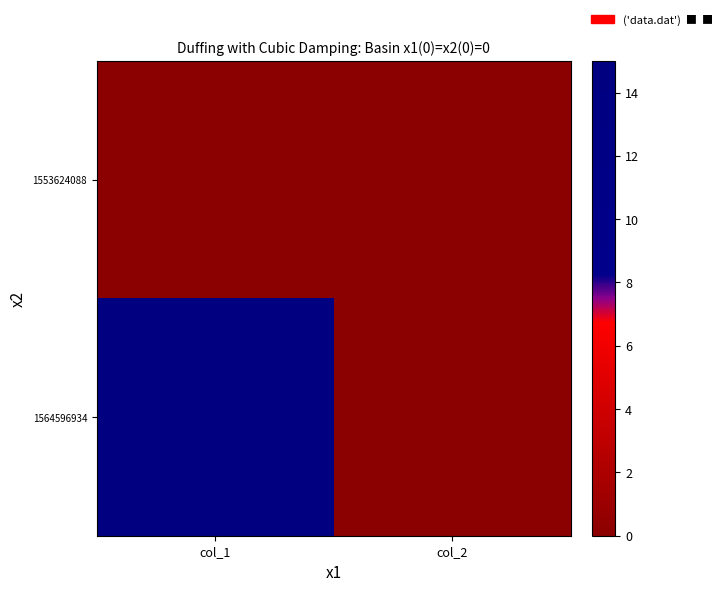

What is the total value across all series at col_1?

15